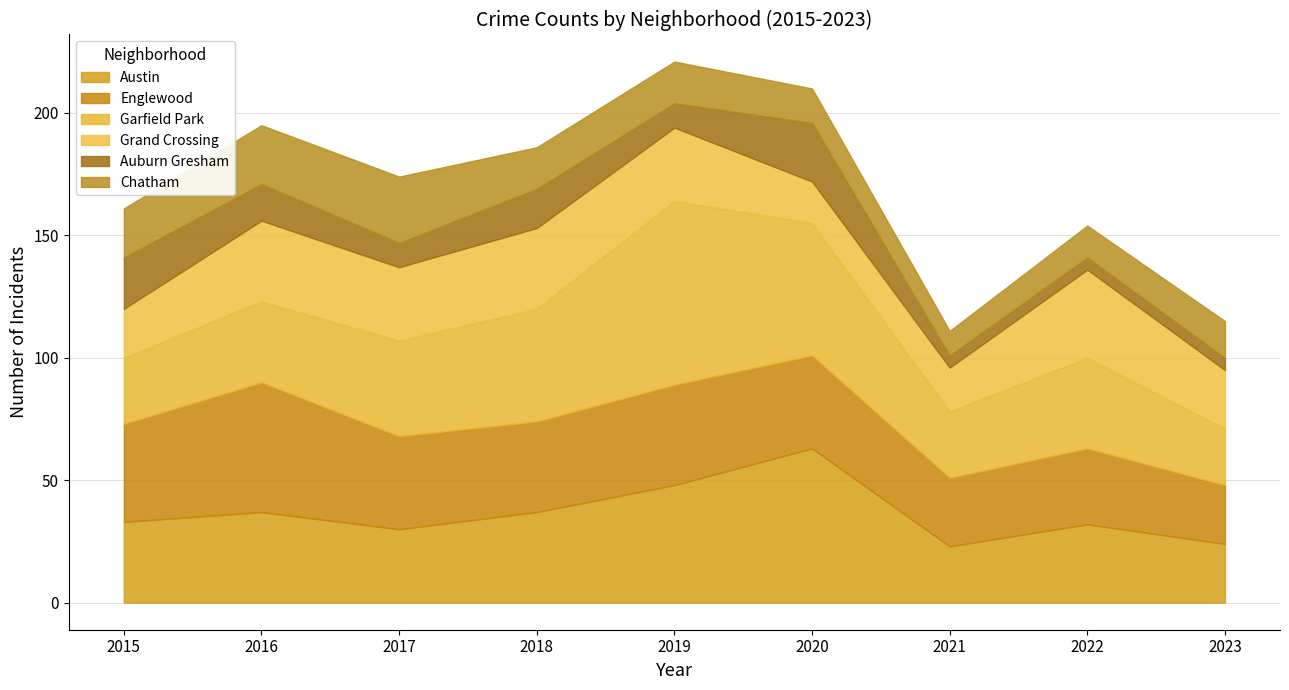

What is the maximum value for Garfield Park?

75